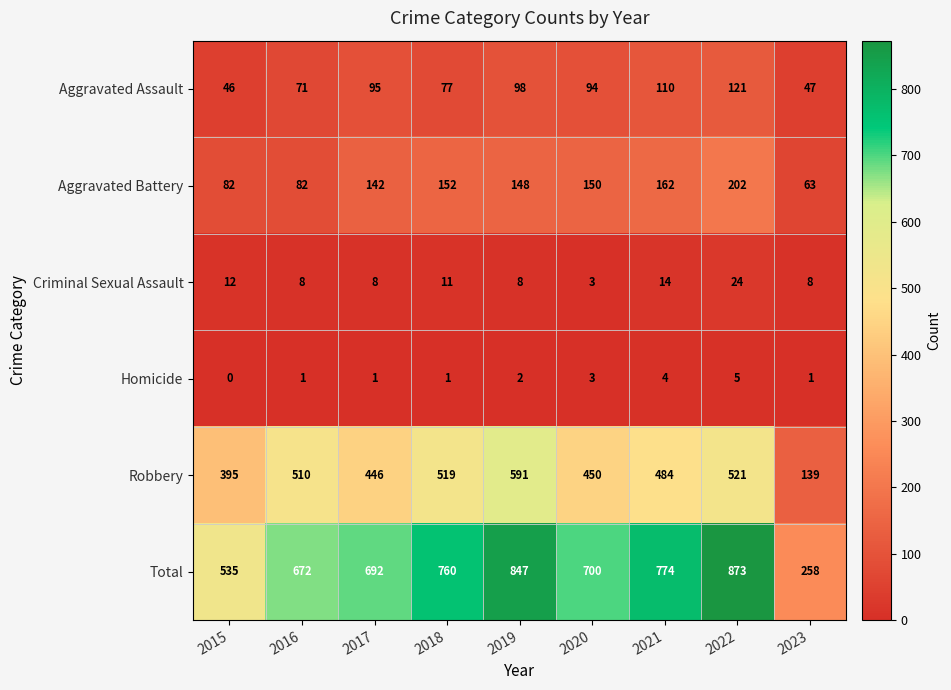

List the series in order of their peak value, highest first.

Total, Robbery, Aggravated Battery, Aggravated Assault, Criminal Sexual Assault, Homicide